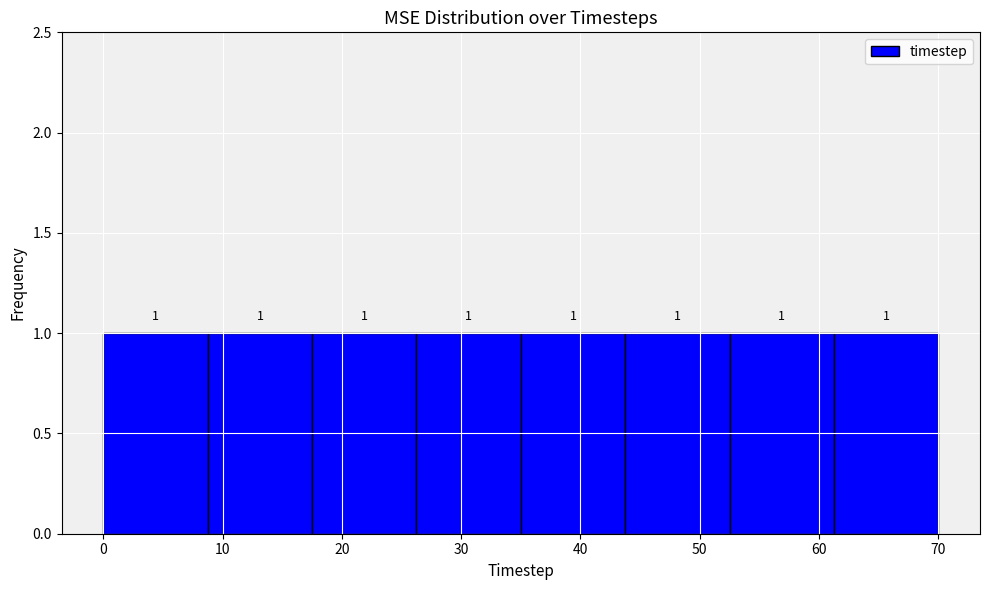

What is the height of the bar covering 26 to 35 on the x-axis? The bar edges are not printed on the chart, so give them approximately, as read against the axis.

1